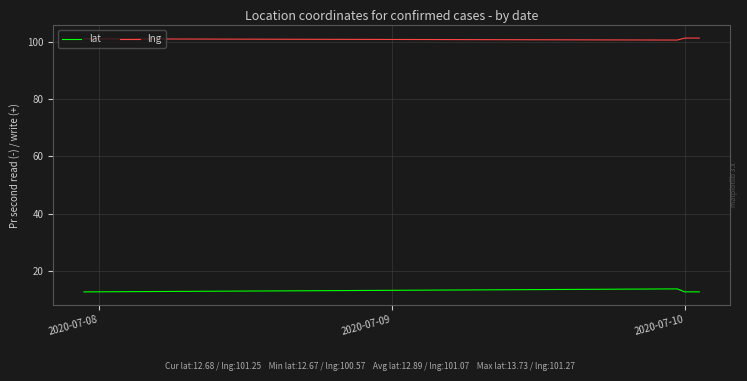

How many lines are shown in the chart?

2